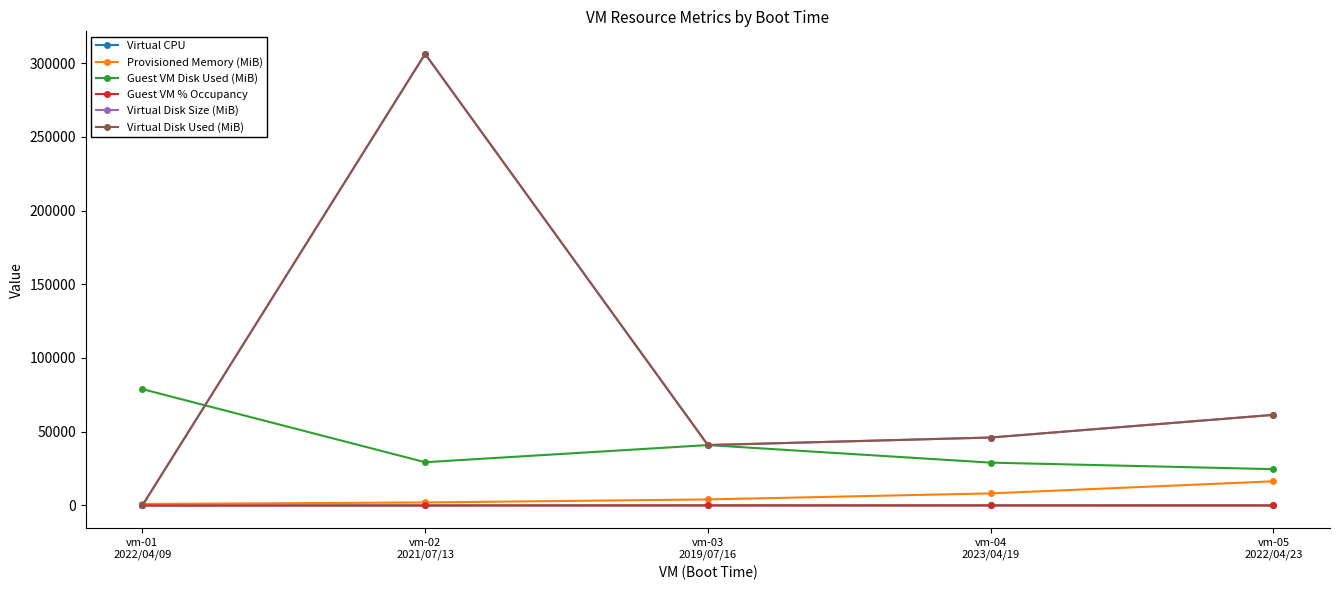

Is it true that Virtual Disk Used (MiB) equals 8274.8 at vm-03
2019/07/16?

False